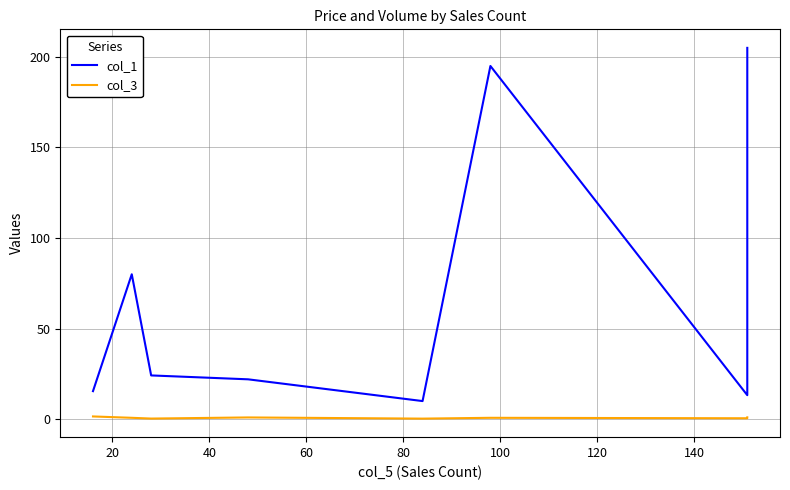

At how many categories does at least one series exceed 101?

2